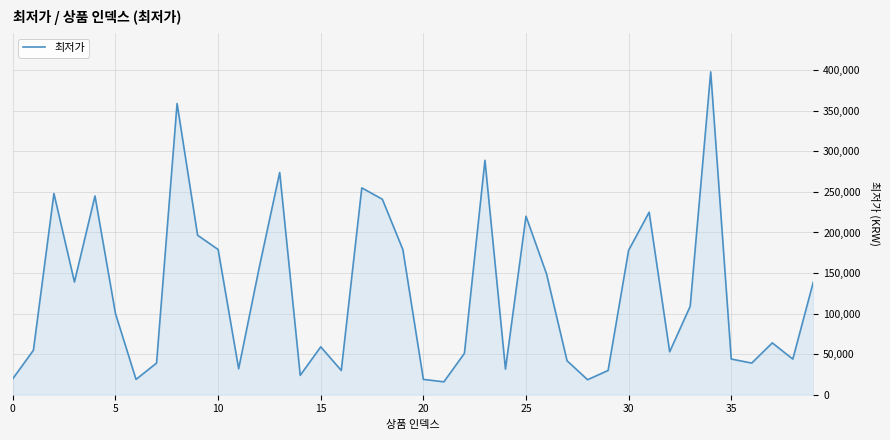

What is the greatest value displayed?

398000